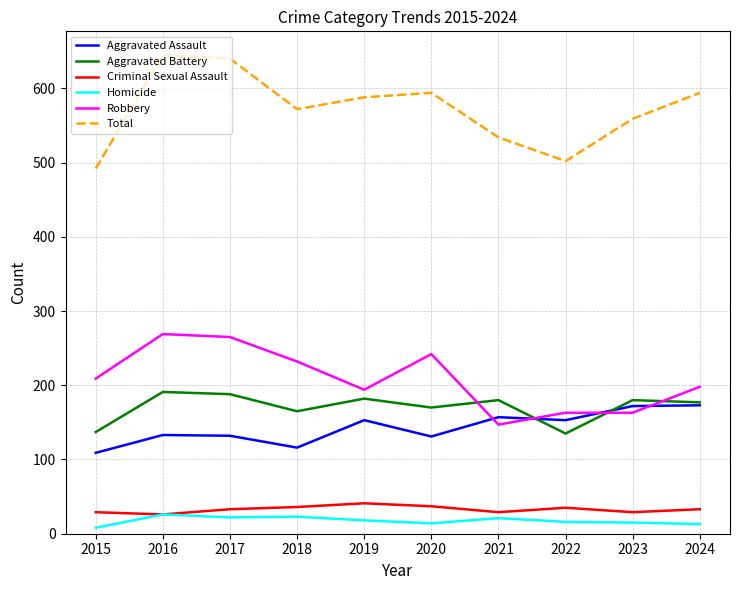

How many values in the Aggravated Assault series are below 153?

5